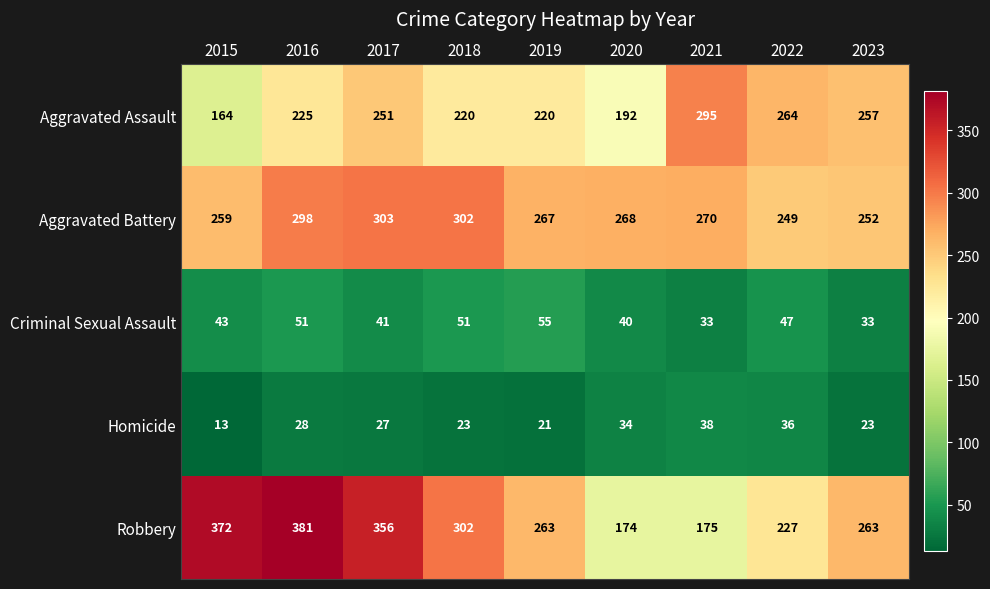

True or false: Aggravated Battery has a value of 439 at 2018.

False